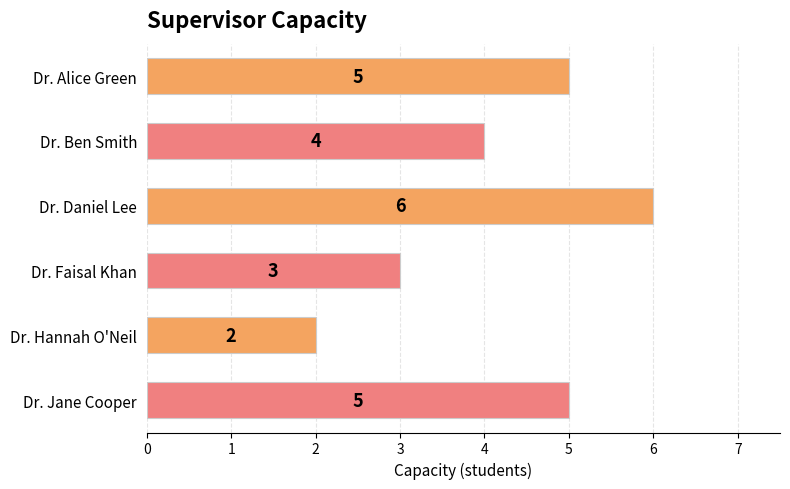

Which category has the highest value across all series?

Dr. Daniel Lee